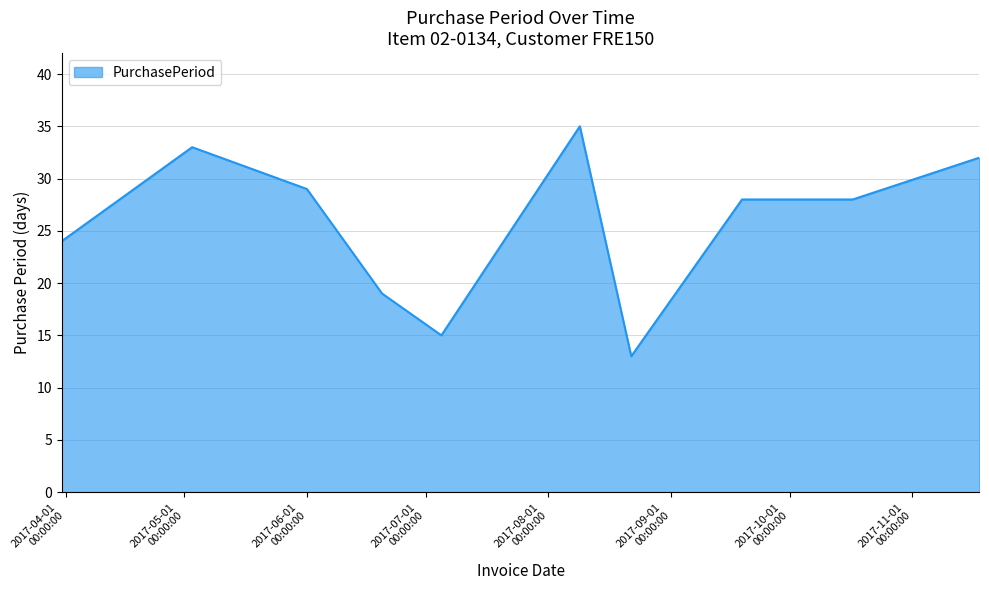

What is the greatest value displayed?

35